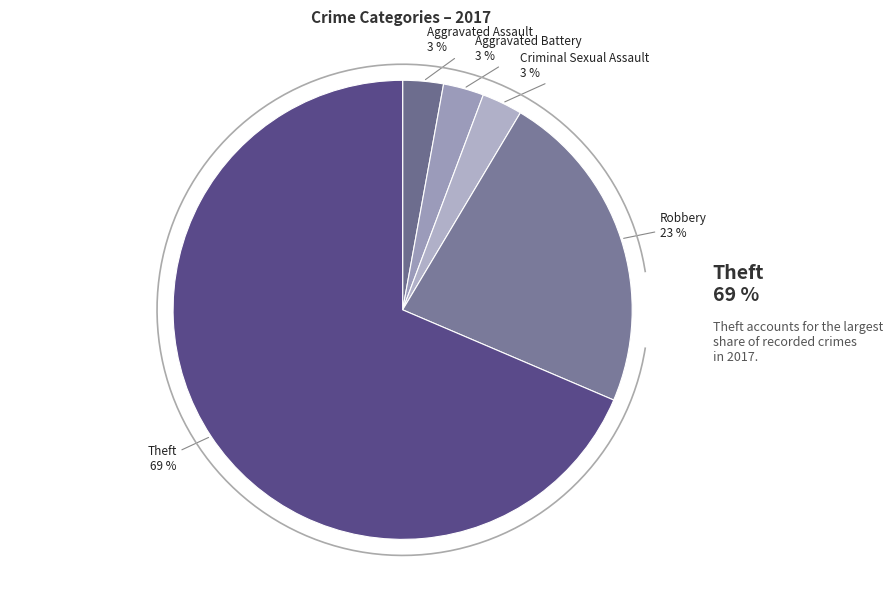

Which slice is the largest?

Theft